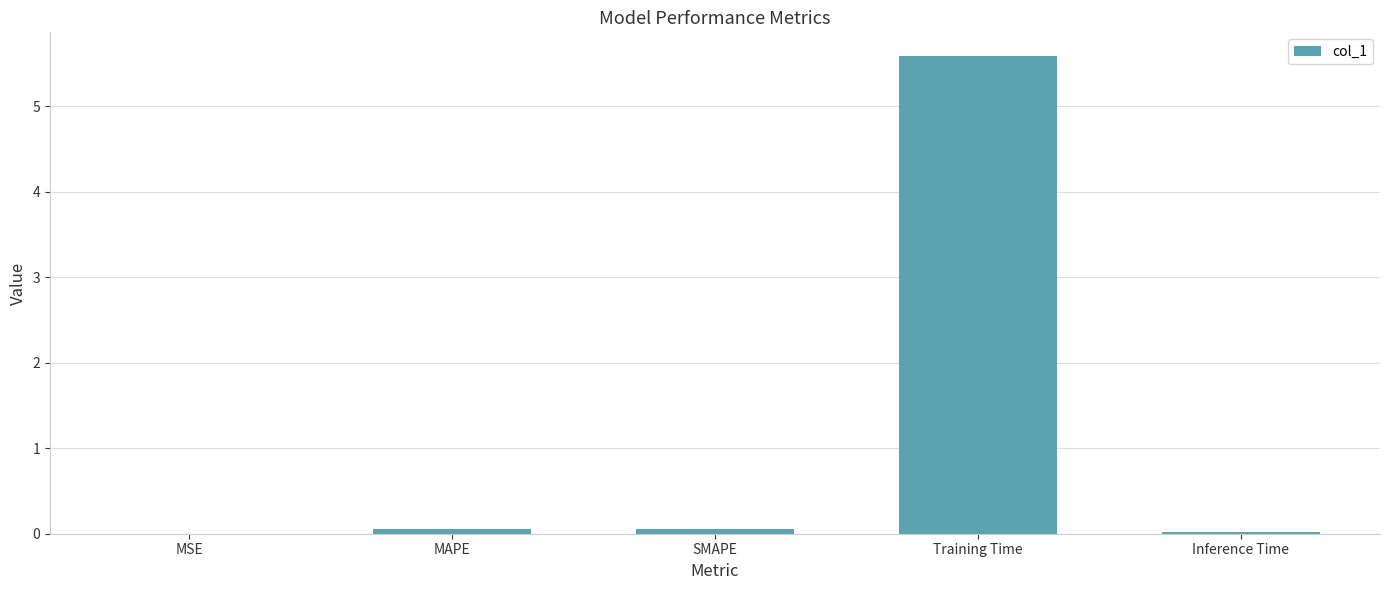

The chart shows a value of 5.6 at Training Time. True or false?

True